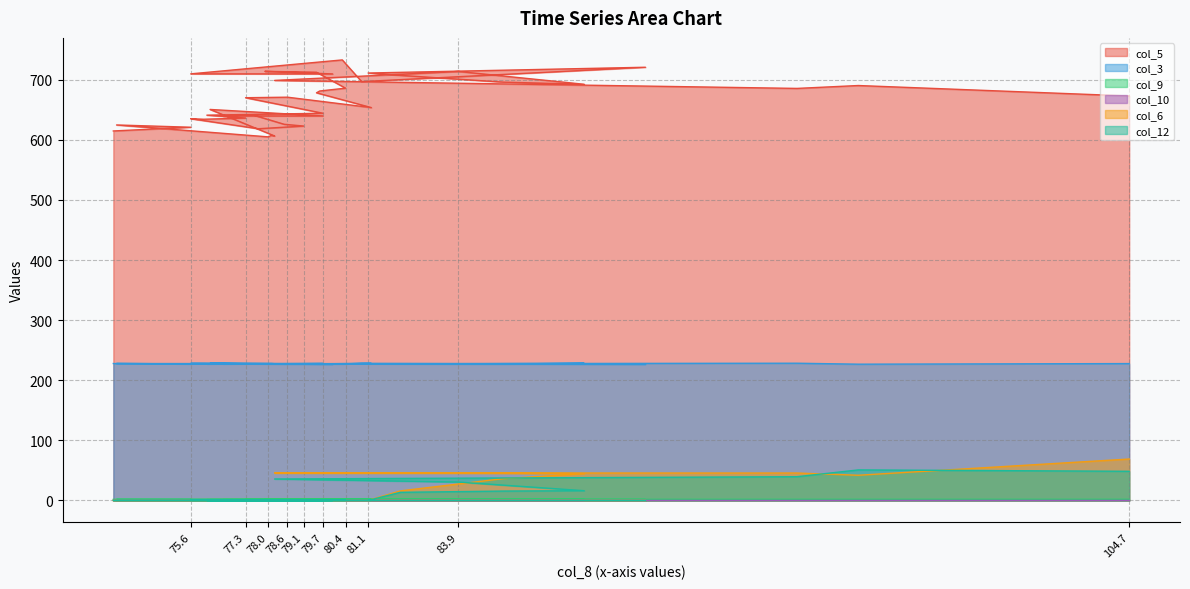

Reading left to right, list all the values displayed in this chart.

col_5: 104.7=672.9	96.3=690.3	94.4=685.5	78.2=698.8	83.9=713.7	87.8=692.4	85.3=695.9	82.1=707.2	81.1=711.1	89.7=720.7	80.9=696.8	80.3=732.9	75.6=709.7	80.0=709.6	77.9=713.9	79.5=712.4	80.4=685.9	79.6=681.2	79.5=678.2	81.2=653.6	78.6=670.9	77.3=670.0	79.7=644.2	76.1=641.0	77.3=636.2	76.0=634.2	75.6=635.1	77.7=618.4	79.1=622.9	78.5=625.8	77.5=641.8	76.6=639.6	79.7=639.7	76.2=650.5	78.2=606.4	78.1=607.2	78.0=604.9	73.3=624.7	75.6=620.9	73.2=614.7
col_3: 104.7=227.7	96.3=226.7	94.4=228.3	78.2=227.4	83.9=227.5	87.8=228.1	85.3=227.1	82.1=227.2	81.1=227.3	89.7=226.7	80.9=228.1	80.3=227.0	75.6=227.9	80.0=226.8	77.9=227.5	79.5=227.2	80.4=227.4	79.6=227.2	79.5=227.3	81.2=227.9	78.6=227.4	77.3=227.5	79.7=227.7	76.1=227.2	77.3=227.5	76.0=227.7	75.6=227.6	77.7=227.7	79.1=227.3	78.5=226.9	77.5=227.3	76.6=227.2	79.7=227.7	76.2=228.0	78.2=227.5	78.1=227.8	78.0=227.7	73.3=227.8	75.6=227.2	73.2=227.8
col_9: 104.7=1.9	96.3=1.9	94.4=1.9	78.2=1.7	83.9=1.7	87.8=1.7	85.3=1.6	82.1=1.7	81.1=1.5	89.7=1.5	80.9=1.6	80.3=1.6	75.6=1.6	80.0=1.6	77.9=1.6	79.5=1.6	80.4=1.6	79.6=1.5	79.5=1.5	81.2=1.4	78.6=1.4	77.3=1.4	79.7=1.3	76.1=1.3	77.3=1.3	76.0=1.3	75.6=1.2	77.7=1.3	79.1=1.3	78.5=1.3	77.5=1.3	76.6=1.3	79.7=1.3	76.2=1.3	78.2=1.3	78.1=1.3	78.0=1.4	73.3=1.6	75.6=1.7	73.2=1.8
col_10: 104.7=0.0	96.3=0.0	94.4=0.0	78.2=0.0	83.9=0.0	87.8=0.0	85.3=0.0	82.1=0.0	81.1=0.0	89.7=0.0	80.9=0.0	80.3=0.0	75.6=0.0	80.0=0.0	77.9=0.0	79.5=0.0	80.4=0.0	79.6=0.0	79.5=0.0	81.2=0.0	78.6=0.0	77.3=0.0	79.7=0.0	76.1=0.0	77.3=0.0	76.0=0.0	75.6=0.0	77.7=0.0	79.1=0.0	78.5=0.0	77.5=0.0	76.6=0.0	79.7=0.0	76.2=0.0	78.2=0.0	78.1=0.0	78.0=0.0	73.3=0.0	75.6=0.1	73.2=0.1
col_6: 104.7=68.9	96.3=41.9	94.4=45.6	78.2=45.7	83.9=45.5	87.8=44.5	85.3=36.3	82.1=15.9	81.1=0.0	89.7=0.0	80.9=0.0	80.3=0.0	75.6=0.0	80.0=0.0	77.9=0.0	79.5=0.0	80.4=0.0	79.6=0.0	79.5=0.0	81.2=0.0	78.6=0.0	77.3=0.0	79.7=0.0	76.1=0.0	77.3=0.0	76.0=0.0	75.6=0.0	77.7=0.0	79.1=0.0	78.5=0.0	77.5=0.0	76.6=0.0	79.7=0.0	76.2=0.0	78.2=0.0	78.1=0.0	78.0=0.0	73.3=0.0	75.6=0.0	73.2=0.0
col_12: 104.7=48.5	96.3=50.8	94.4=39.5	78.2=35.7	83.9=30.6	87.8=16.2	85.3=15.6	82.1=13.5	81.1=0.0	89.7=0.0	80.9=0.0	80.3=0.0	75.6=0.0	80.0=0.0	77.9=0.0	79.5=0.0	80.4=0.0	79.6=0.0	79.5=0.0	81.2=0.0	78.6=0.0	77.3=0.0	79.7=0.0	76.1=0.0	77.3=0.0	76.0=0.0	75.6=0.0	77.7=0.0	79.1=0.0	78.5=0.0	77.5=0.0	76.6=0.0	79.7=0.0	76.2=0.0	78.2=0.0	78.1=0.0	78.0=0.0	73.3=0.0	75.6=0.0	73.2=0.0